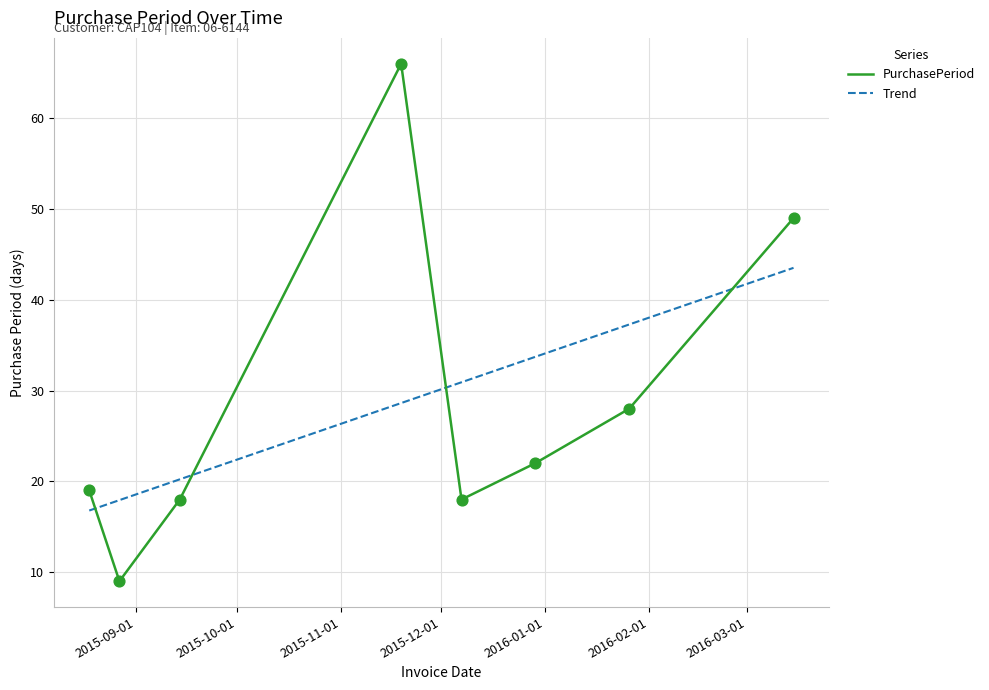

Which series has the widest spread of values?

PurchasePeriod